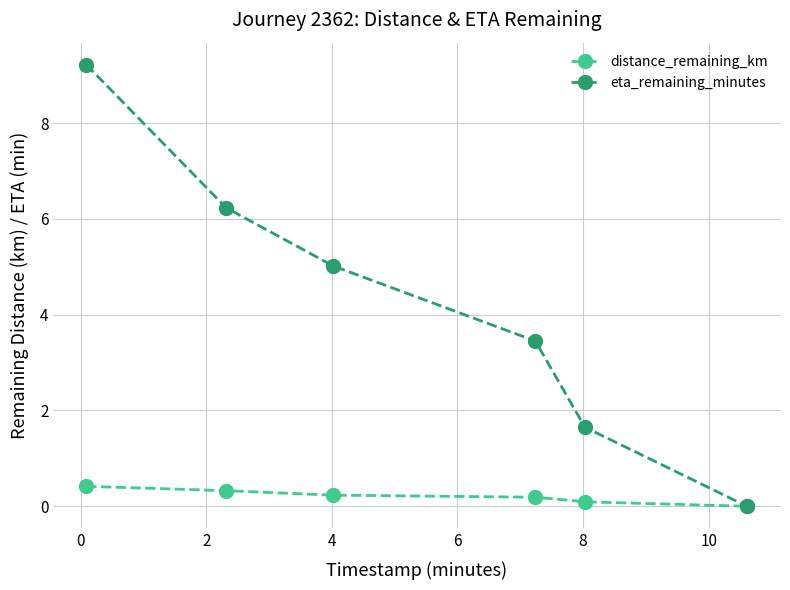

List the series in order of their overall mean, highest first.

eta_remaining_minutes, distance_remaining_km